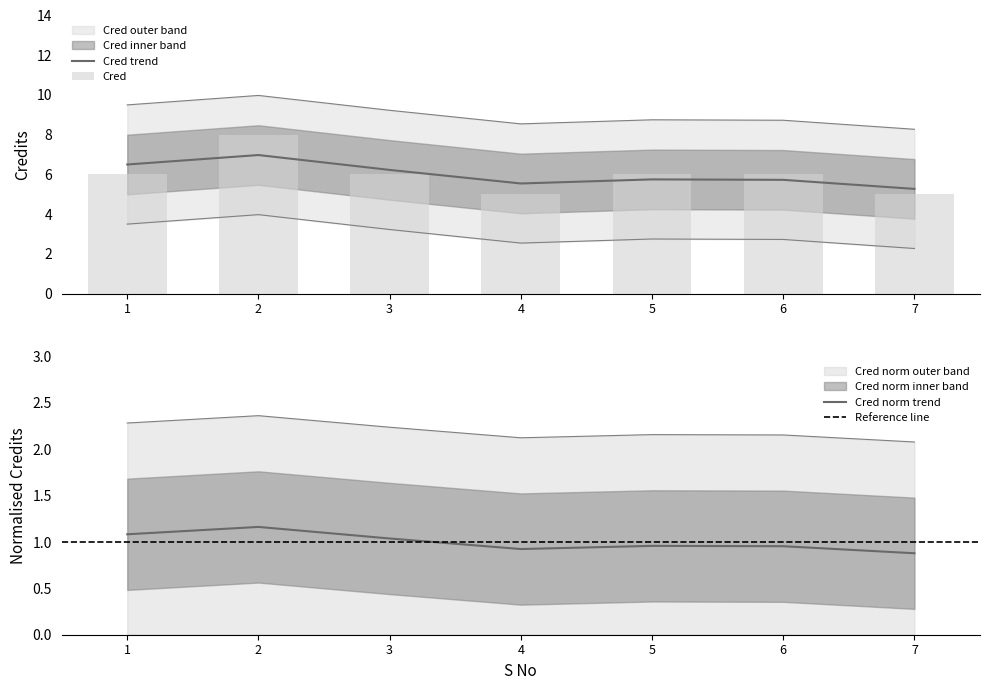

Reading left to right, transcribe all the data shown in this chart.

6	8	6	5	6	6	5